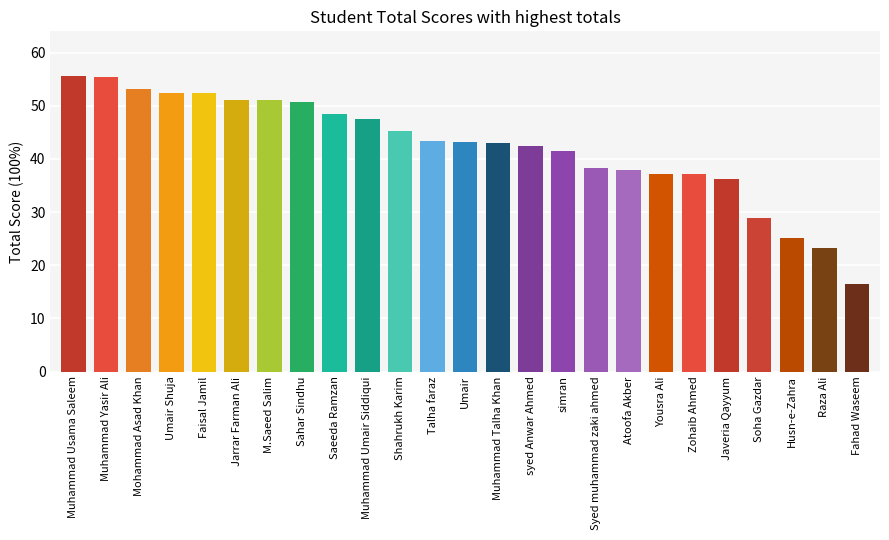

What is the sum of all values?

1057.5